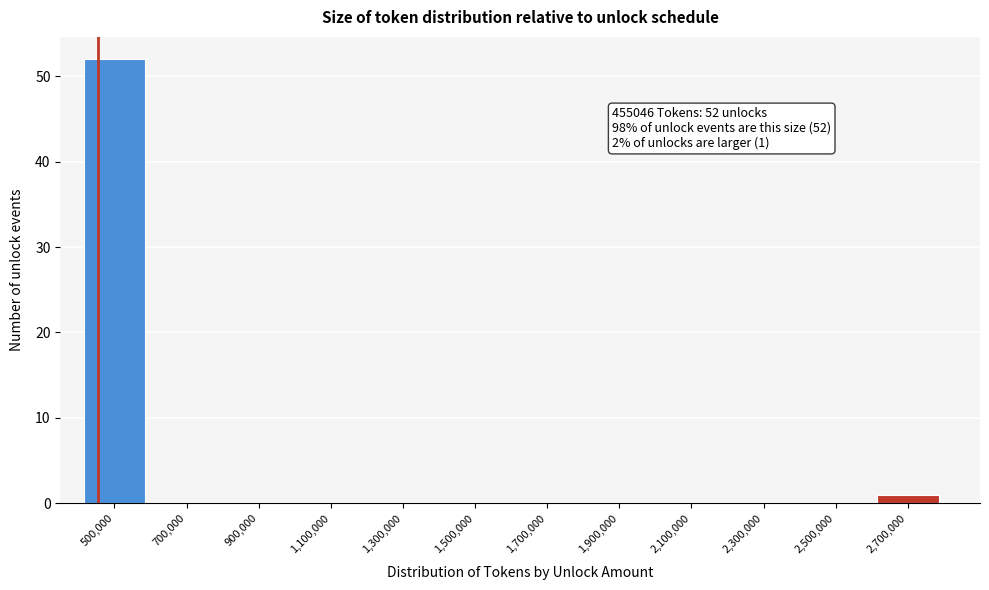

Over which range of the x-axis is the bar tallest?

400000 to 600000